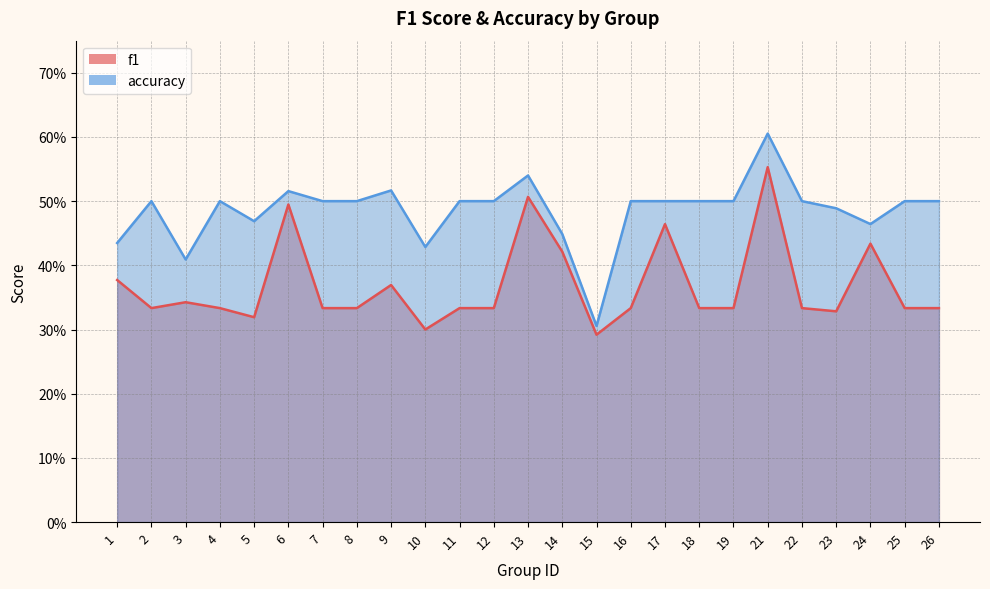

Where is accuracy nearest to the value 0?

15